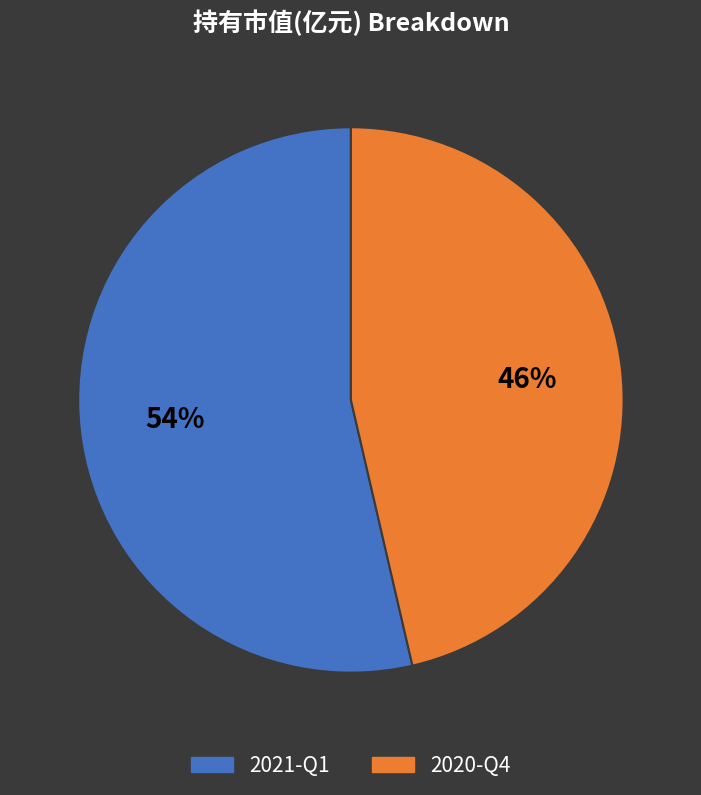

What is the largest slice in the pie chart?

2021-Q1